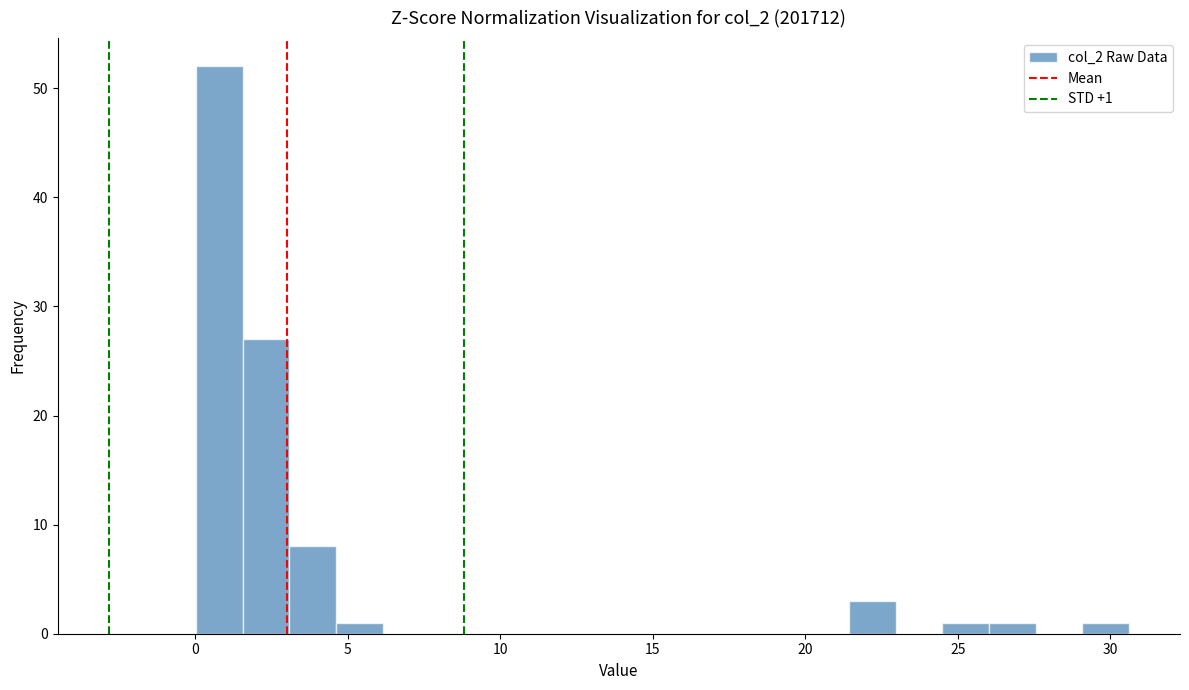

Read against the x-axis, roughly where is the centre of the tallest bar?

1.0